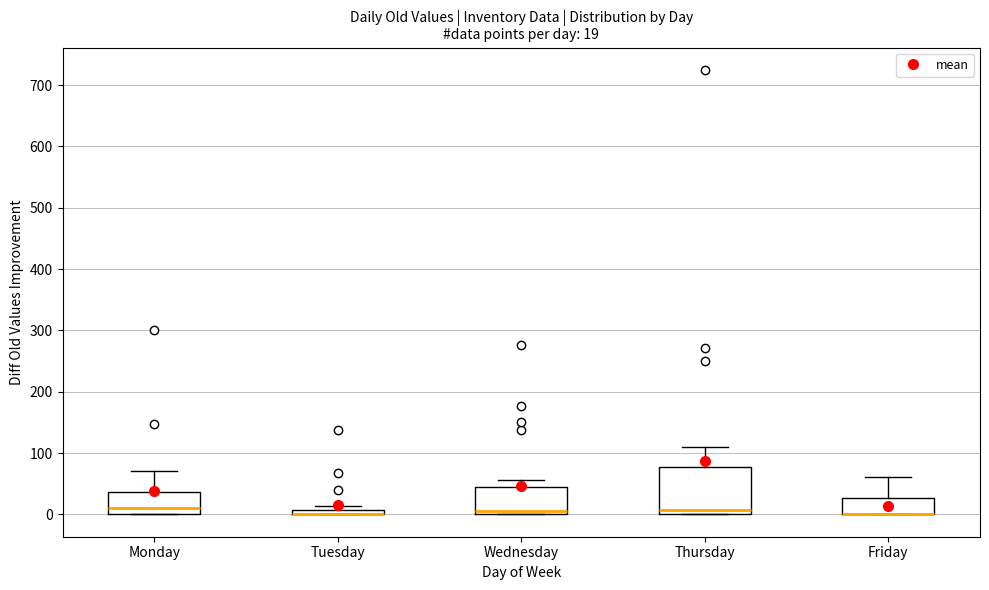

Comparing the boxes themselves (not the whiskers), which one is the tallest?

Thursday